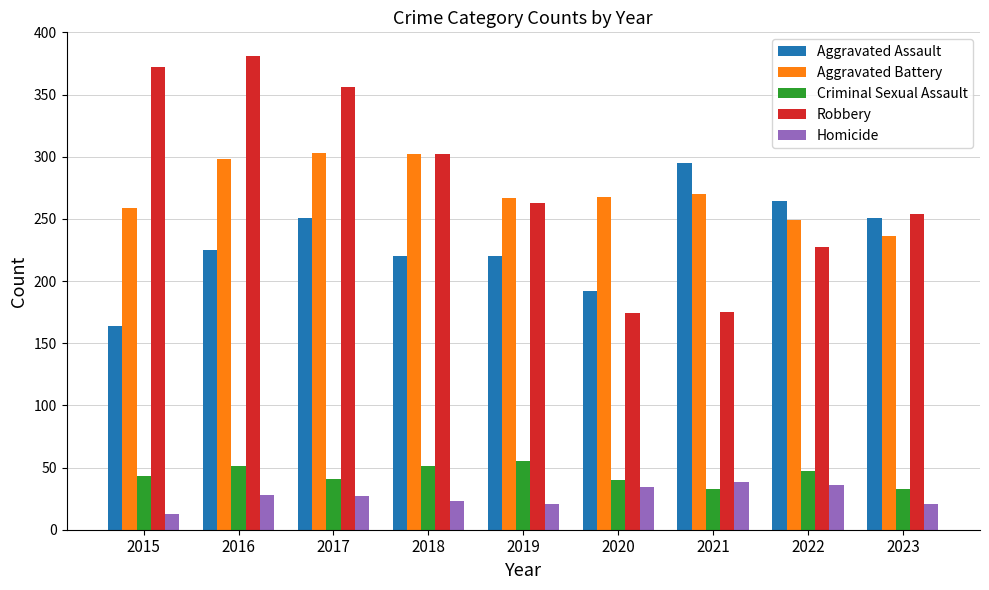

How many series are shown in this chart?

5